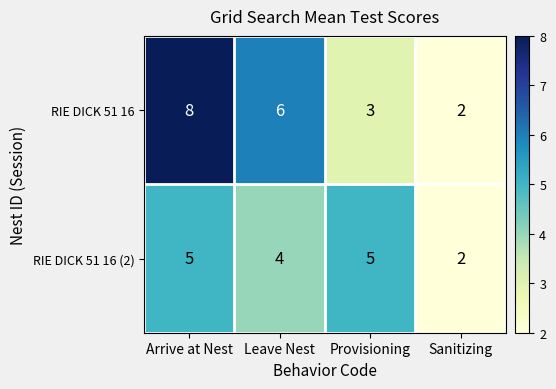

What is the maximum value shown in the chart?

8